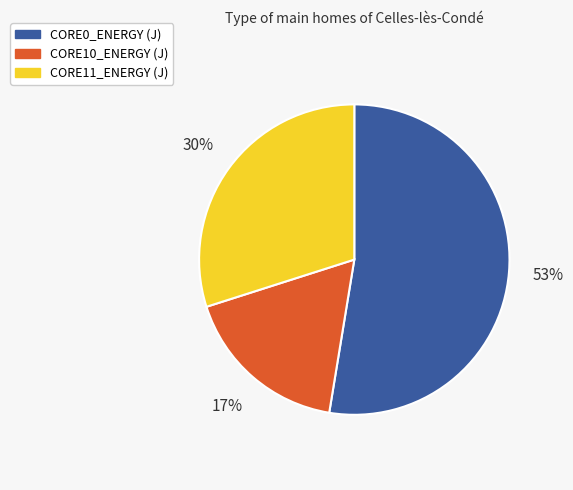

To the nearest percent, what is the combined percentage of CORE10_ENERGY (J) and CORE11_ENERGY (J)?

47%